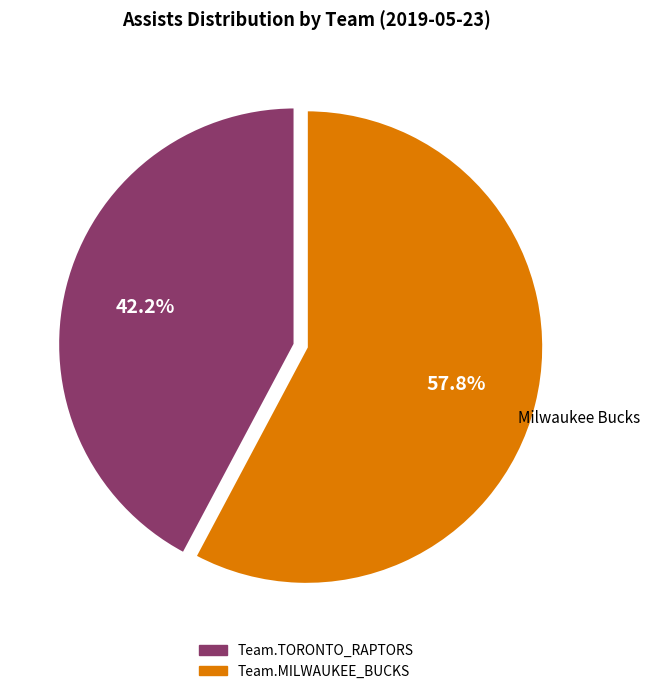

Does Team.TORONTO_RAPTORS account for over 50% of the chart?

No